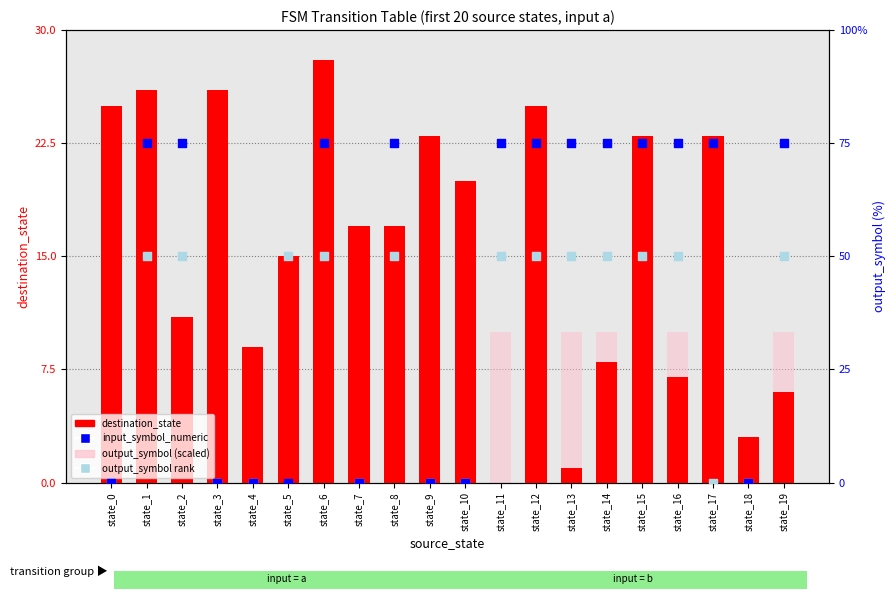

At which category is the sum across all series the highest?

state_6